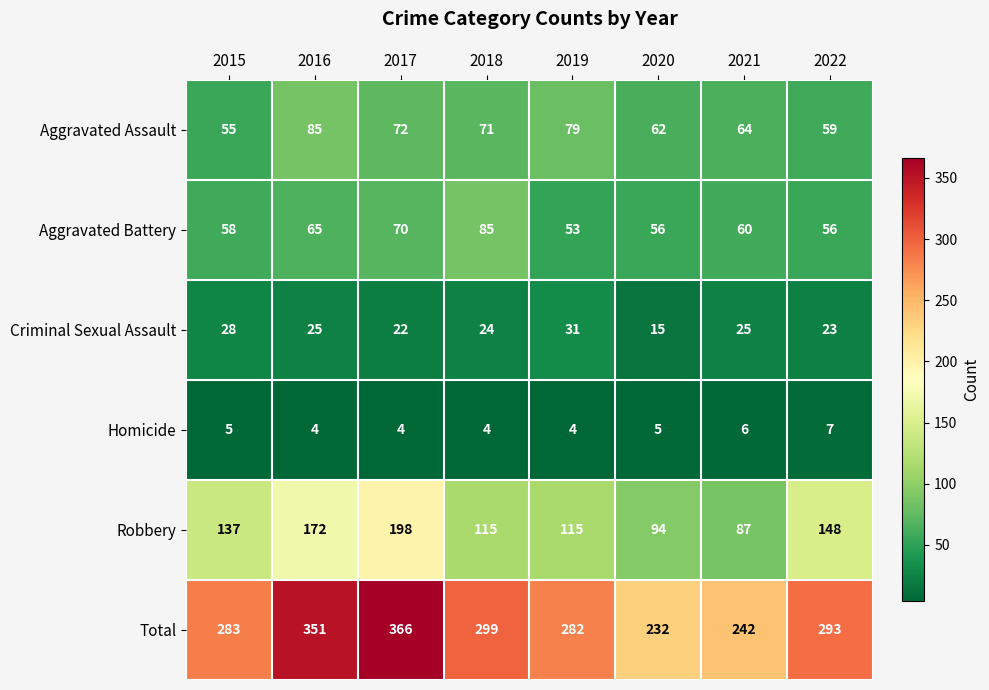

What is the minimum value shown in the chart?

4